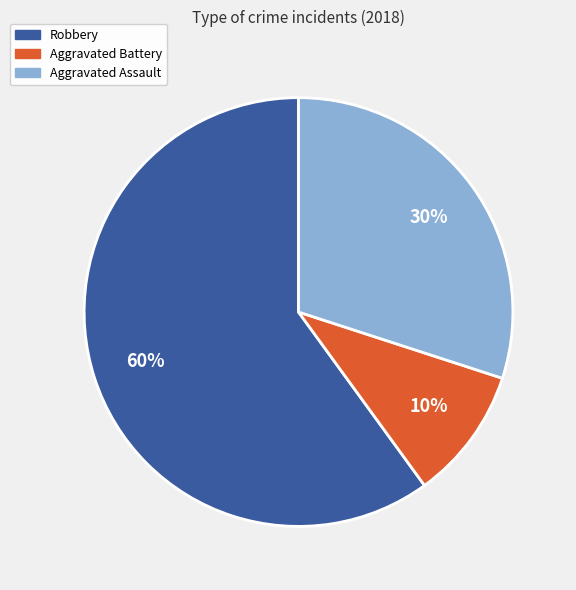

To the nearest percent, what is the difference between the Aggravated Battery and Aggravated Assault slice percentages?

20%